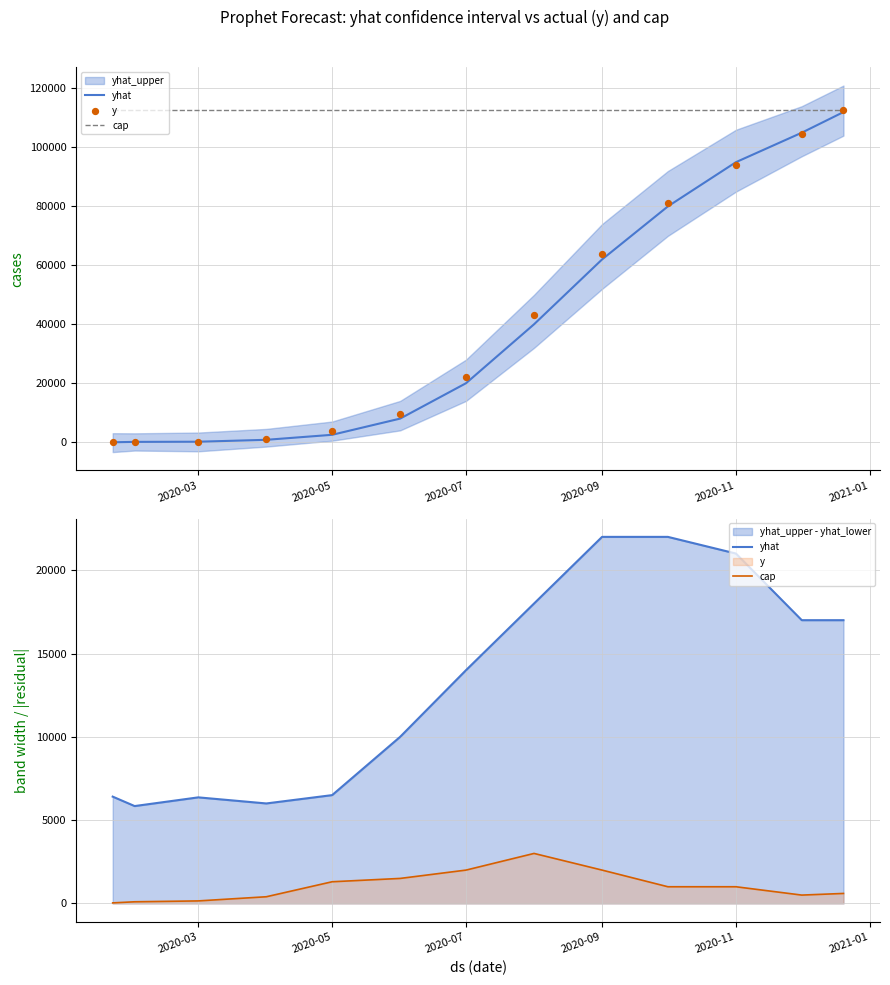

Which series has the largest total across all categories?

y